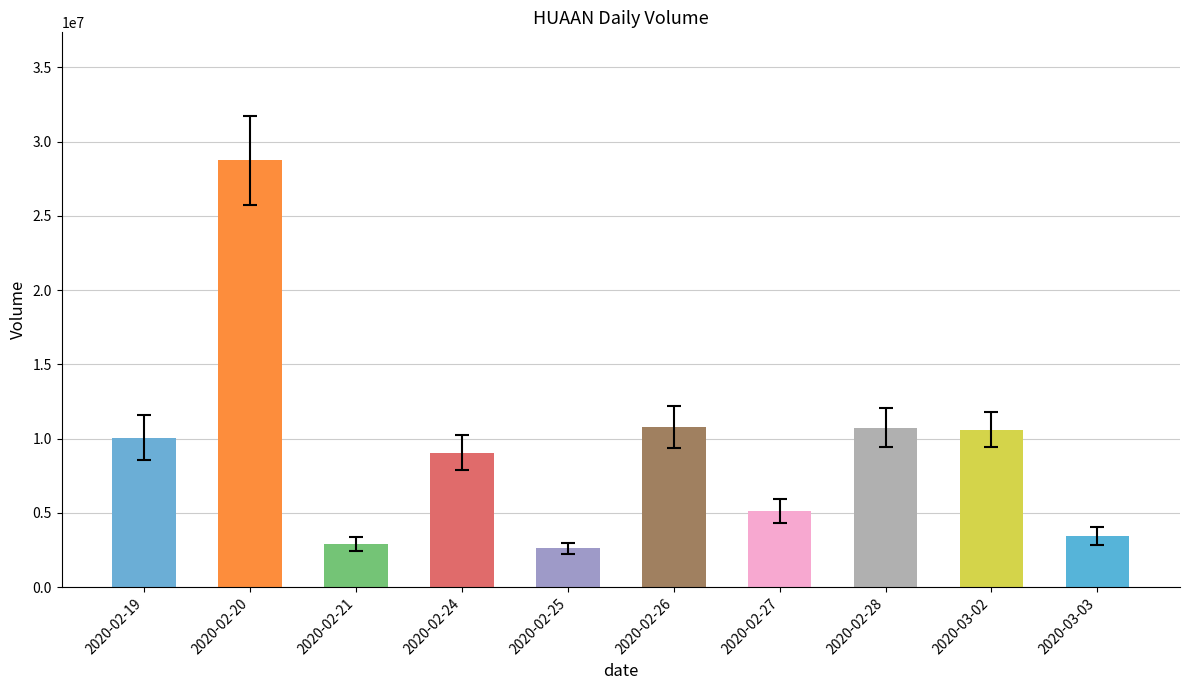

How many values exceed 10080700?

4